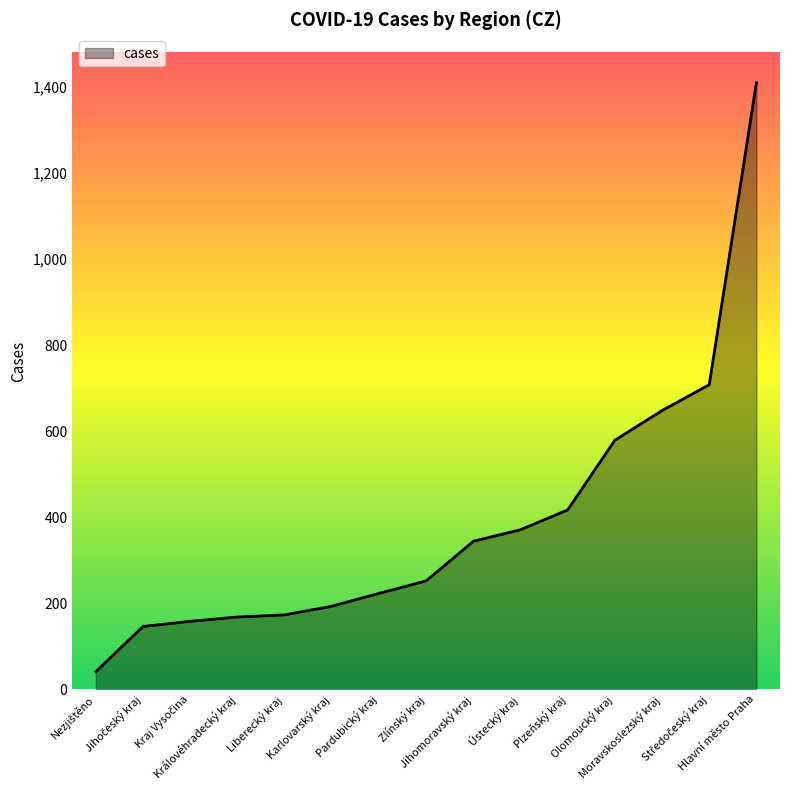

What position from the right is Jihomoravský kraj?

7